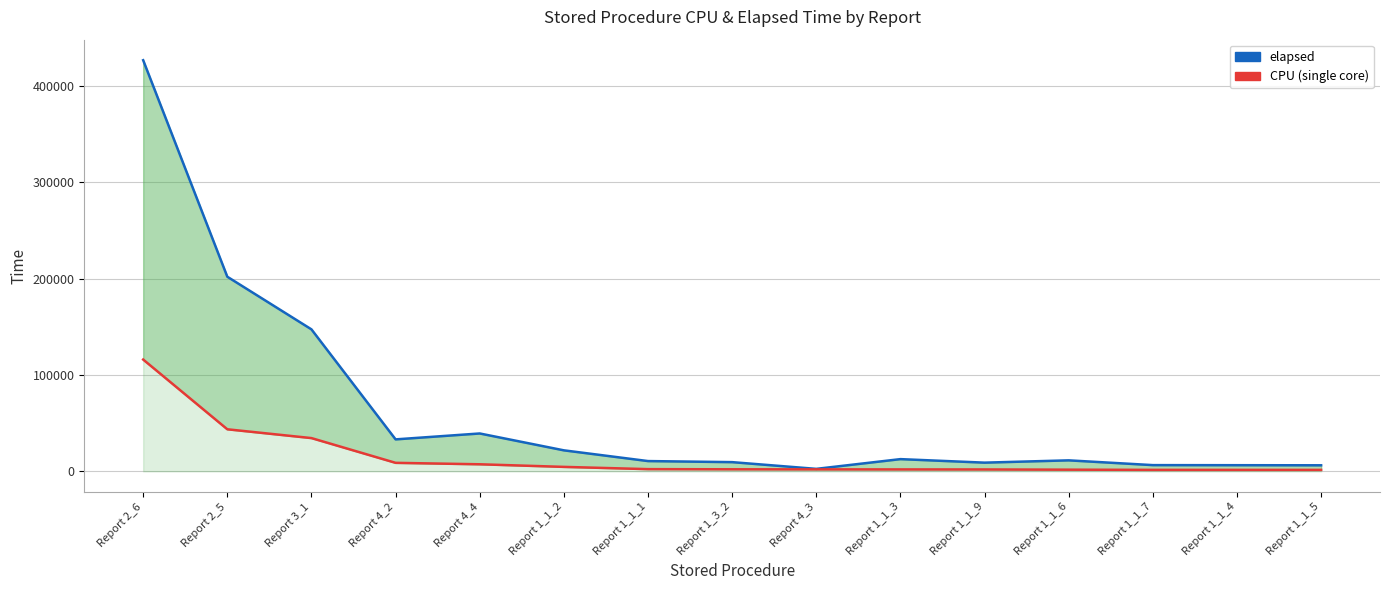

True or false: CPU (single core) and elapsed intersect in this chart.

False